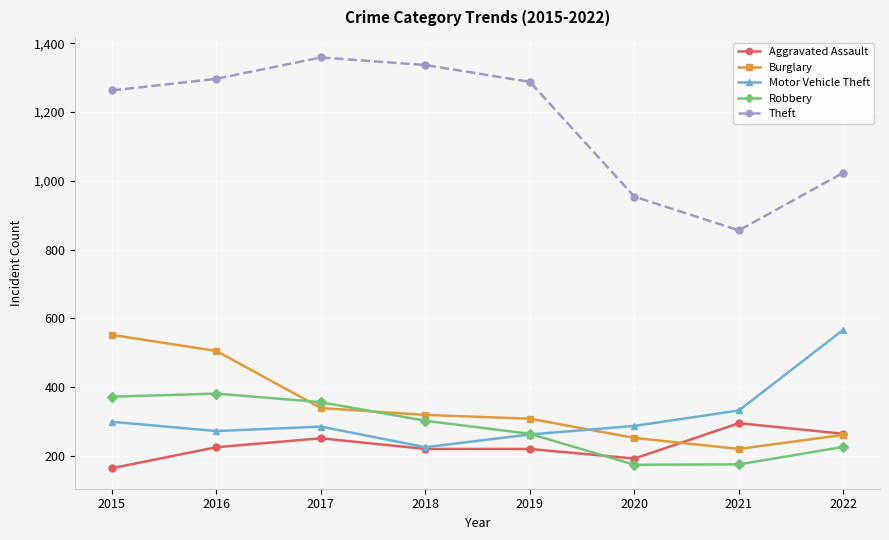

How many values in the Robbery series are below 302?

4